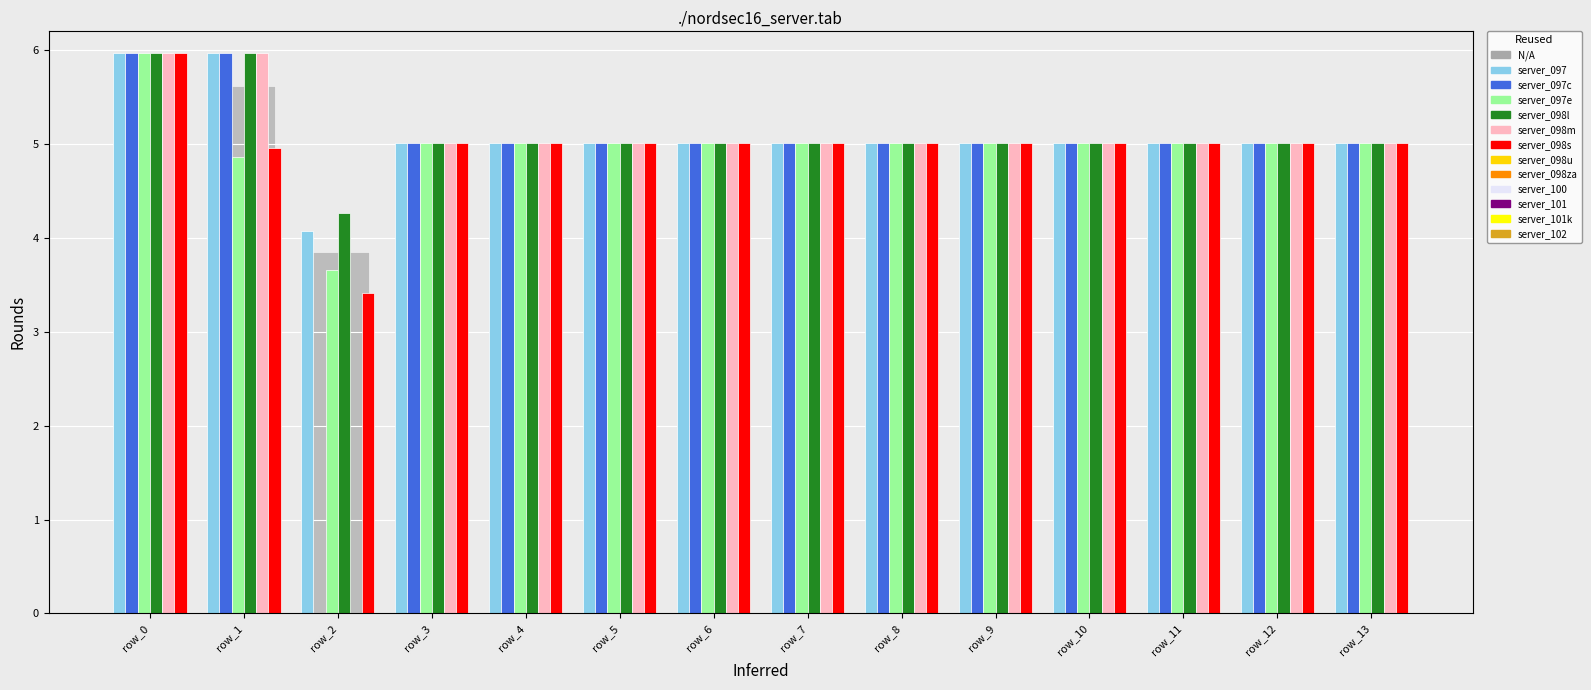

At which category is the sum across all series the highest?

row_0